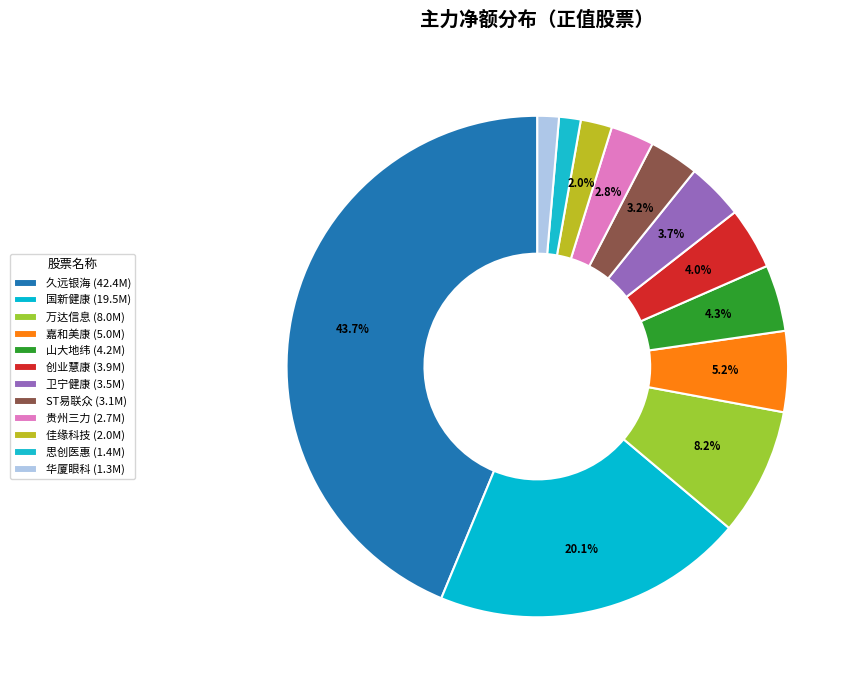

How many segments does this pie chart have?

12